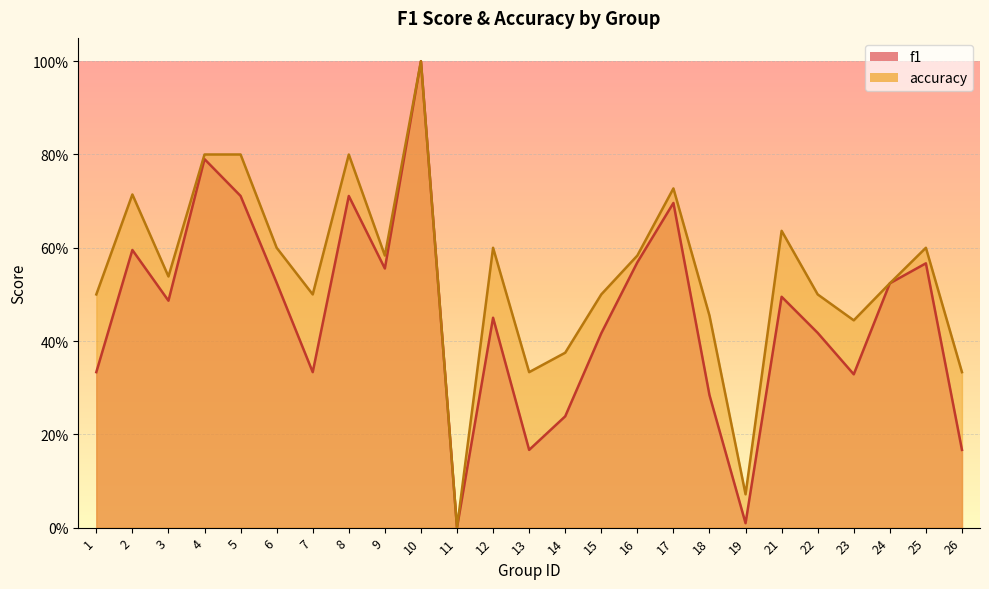

Between 1 and 8, which series saw the biggest shift?

f1